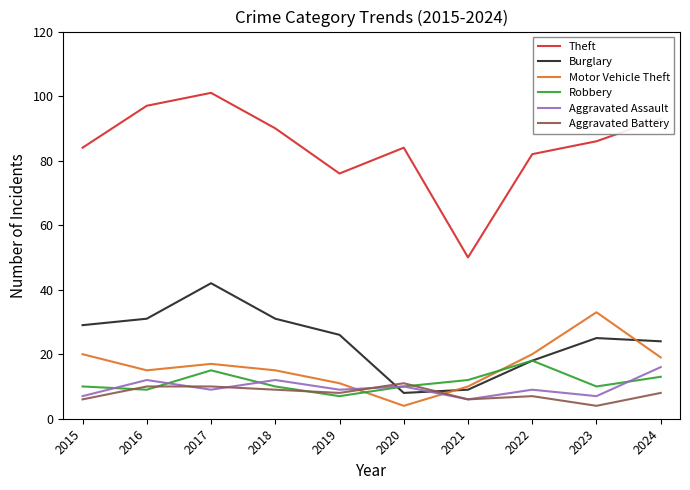

What are all the series names shown in the legend?

Theft, Burglary, Motor Vehicle Theft, Robbery, Aggravated Assault, Aggravated Battery